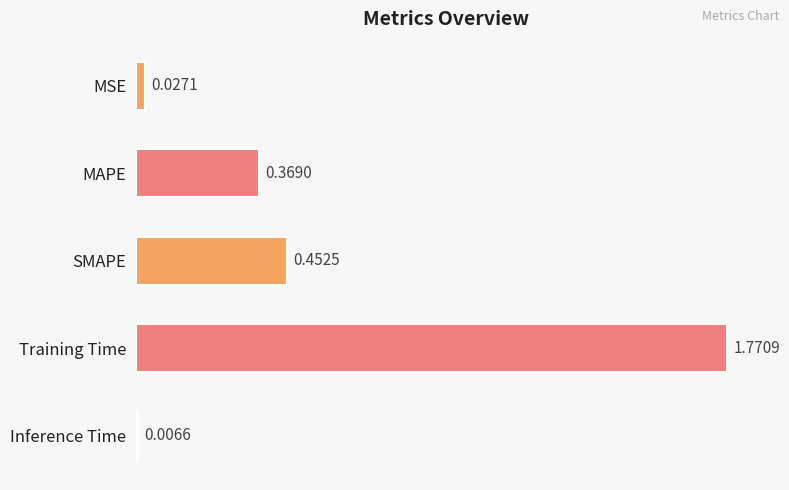

What is the label of the 3rd bar from the bottom?

SMAPE